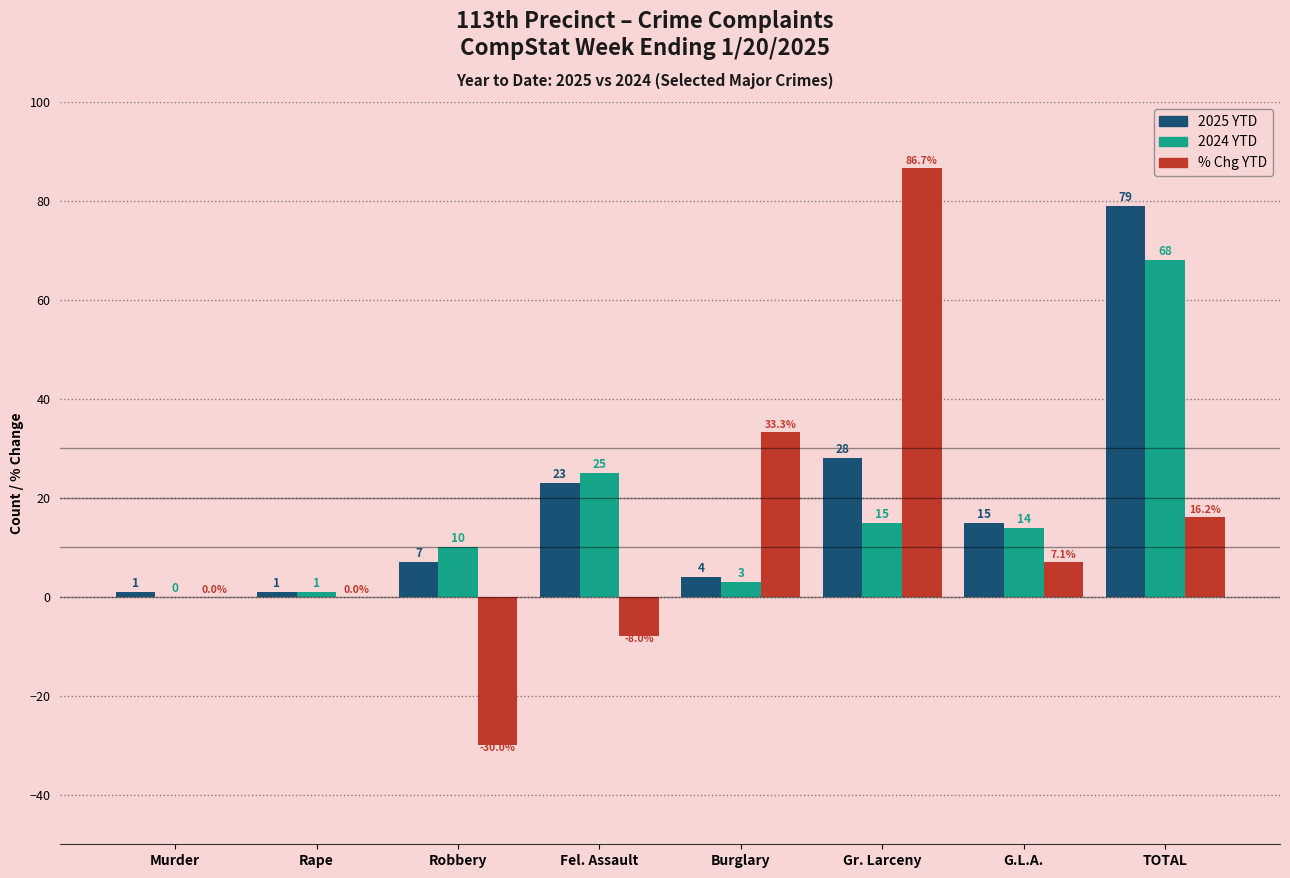

How many groups of bars are there?

8